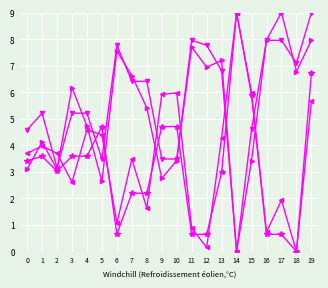

What is the greatest value displayed?

9.0